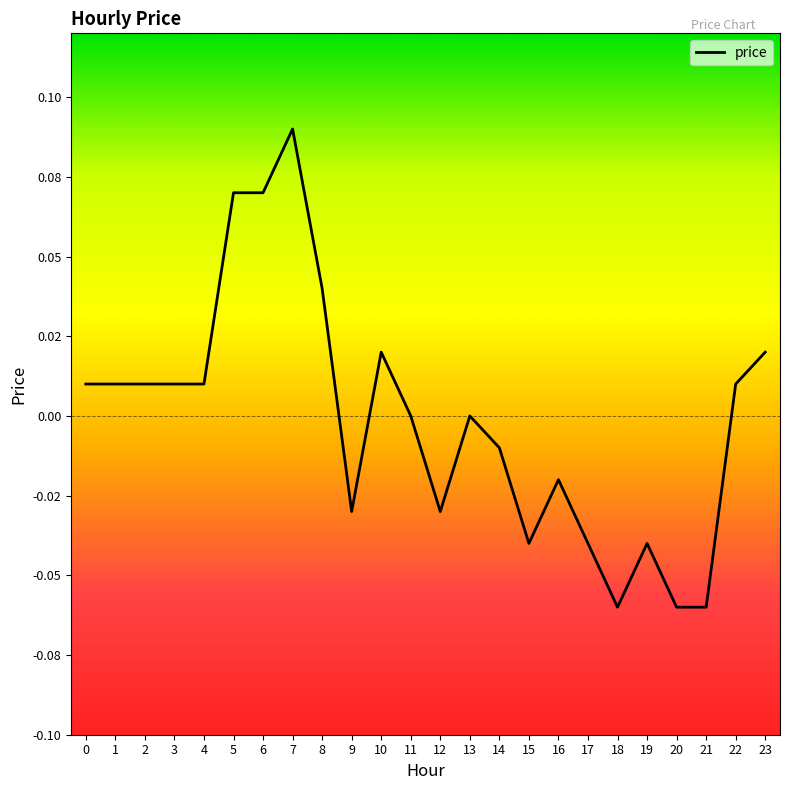

True or false: the data shows 0.0 at 0.

True